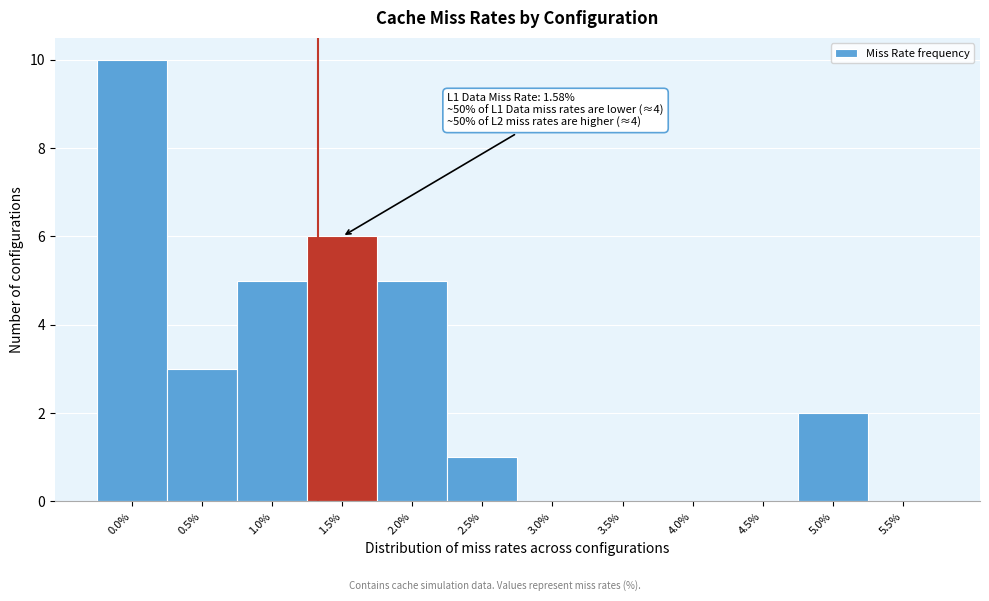

Reading left to right, what are all the values shown in this chart?

0.0%=10	0.5%=3	1.0%=5	1.5%=6	2.0%=5	2.5%=1	3.0%=0	3.5%=0	4.0%=0	4.5%=0	5.0%=2	5.5%=0